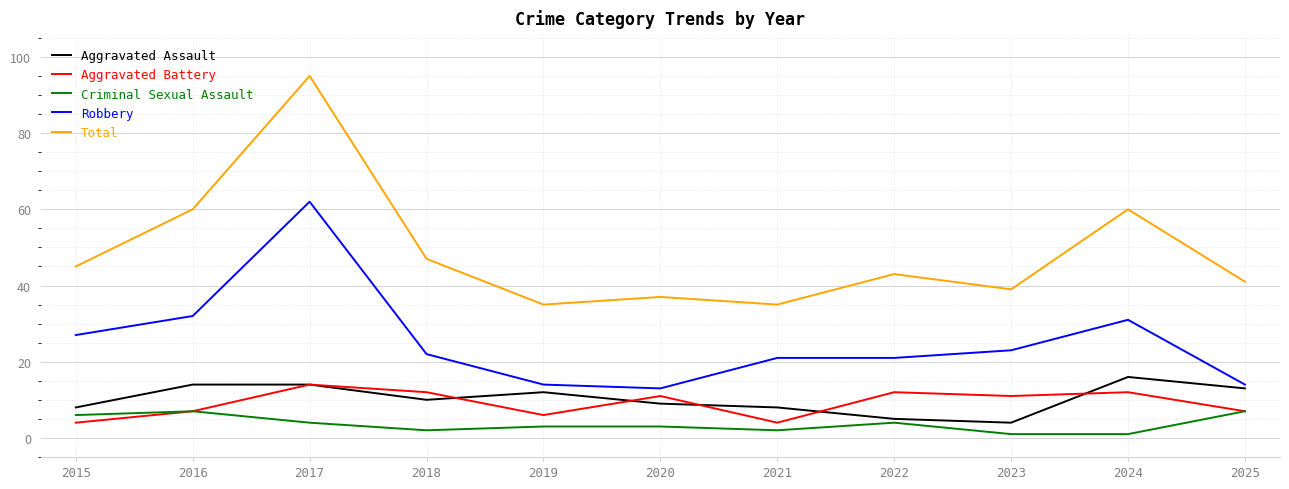

Is it true that Aggravated Battery equals 4 at 2015?

True